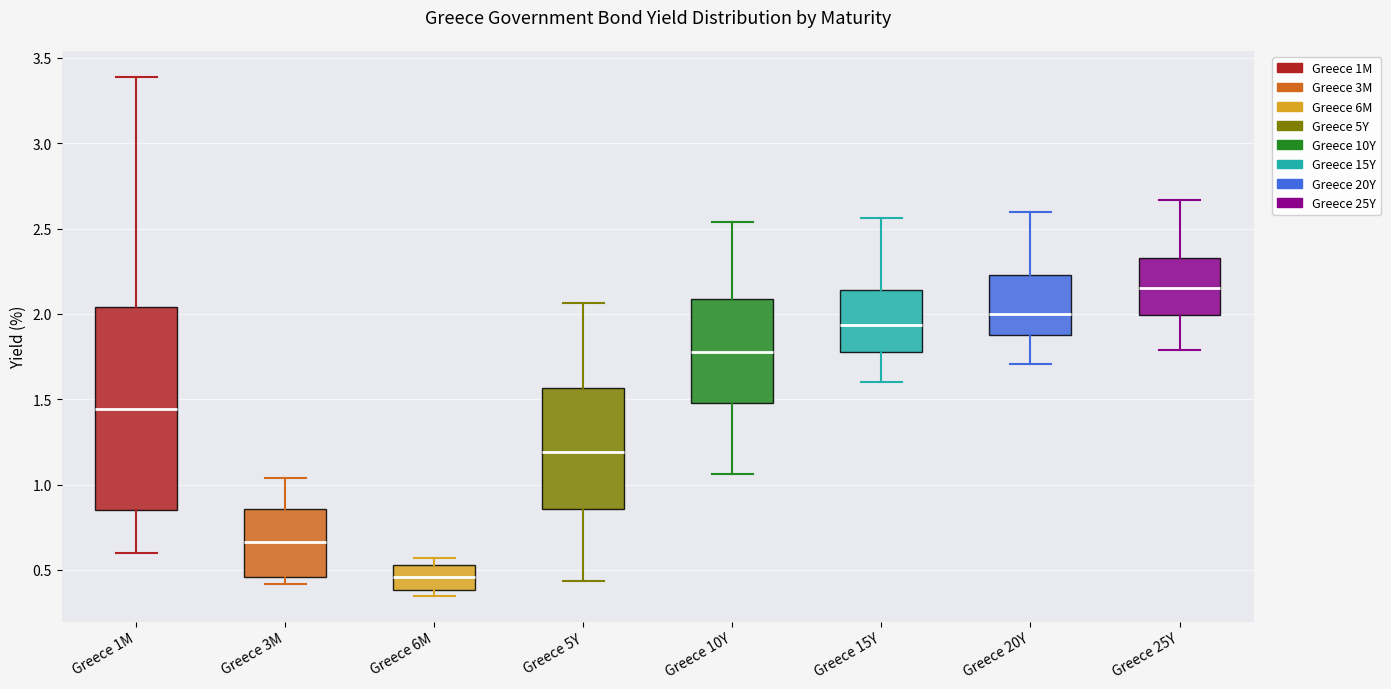

Which box's median line is the lowest?

Greece 6M